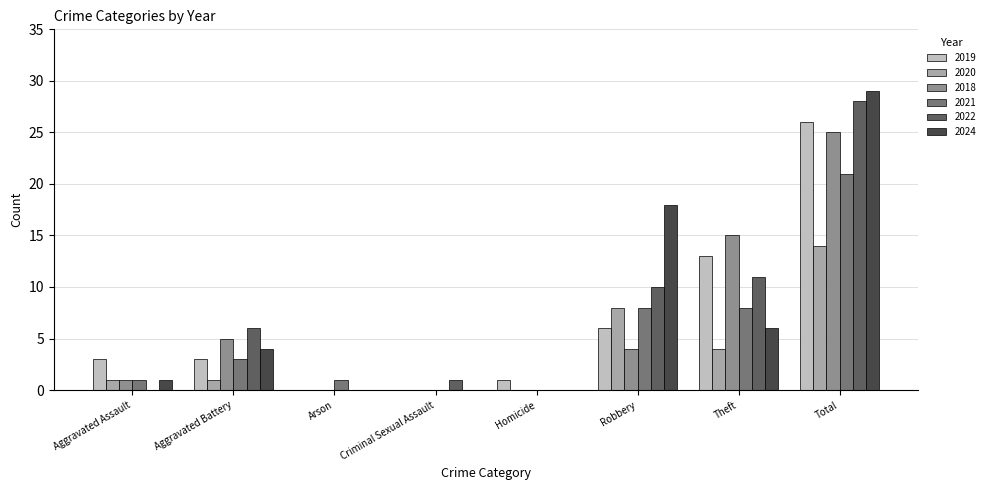

Reading left to right, what are all the values shown in this chart?

2019: 3	3	0	0	1	6	13	26
2020: 1	1	0	0	0	8	4	14
2018: 1	5	0	0	0	4	15	25
2021: 1	3	1	0	0	8	8	21
2022: 0	6	0	1	0	10	11	28
2024: 1	4	0	0	0	18	6	29